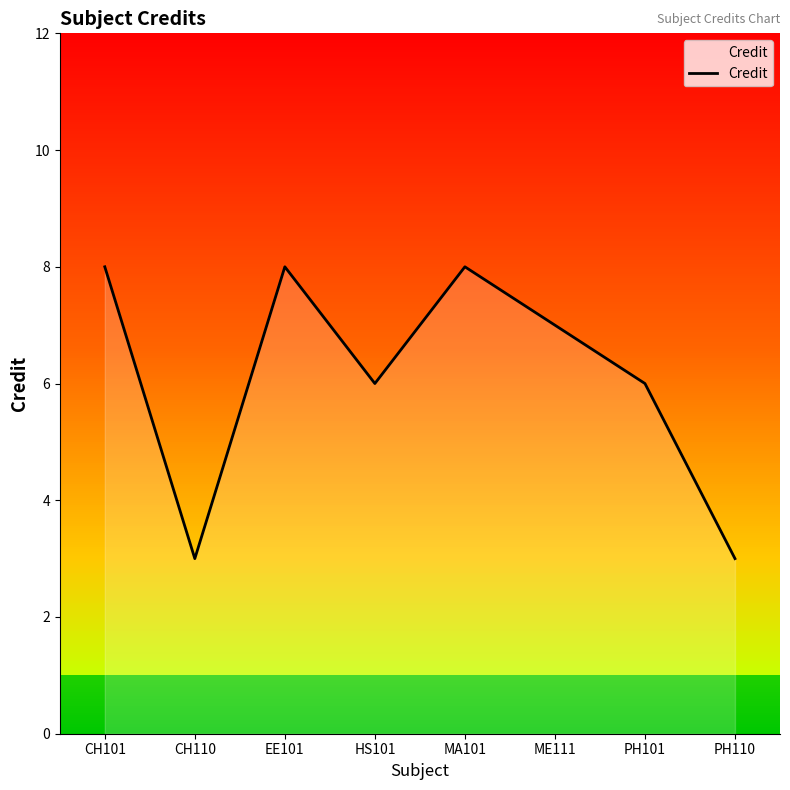

True or false: there are more than 2 points higher than both neighbors.

False